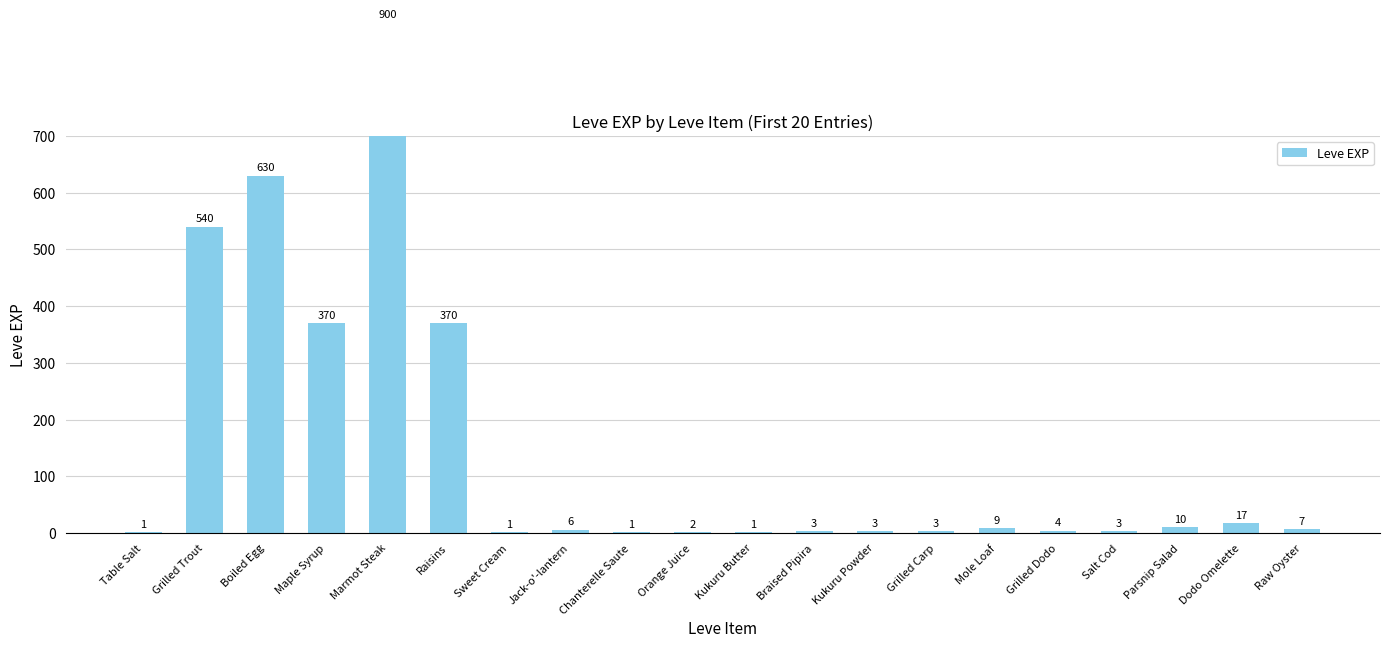

What is the difference between the maximum and minimum values?

899